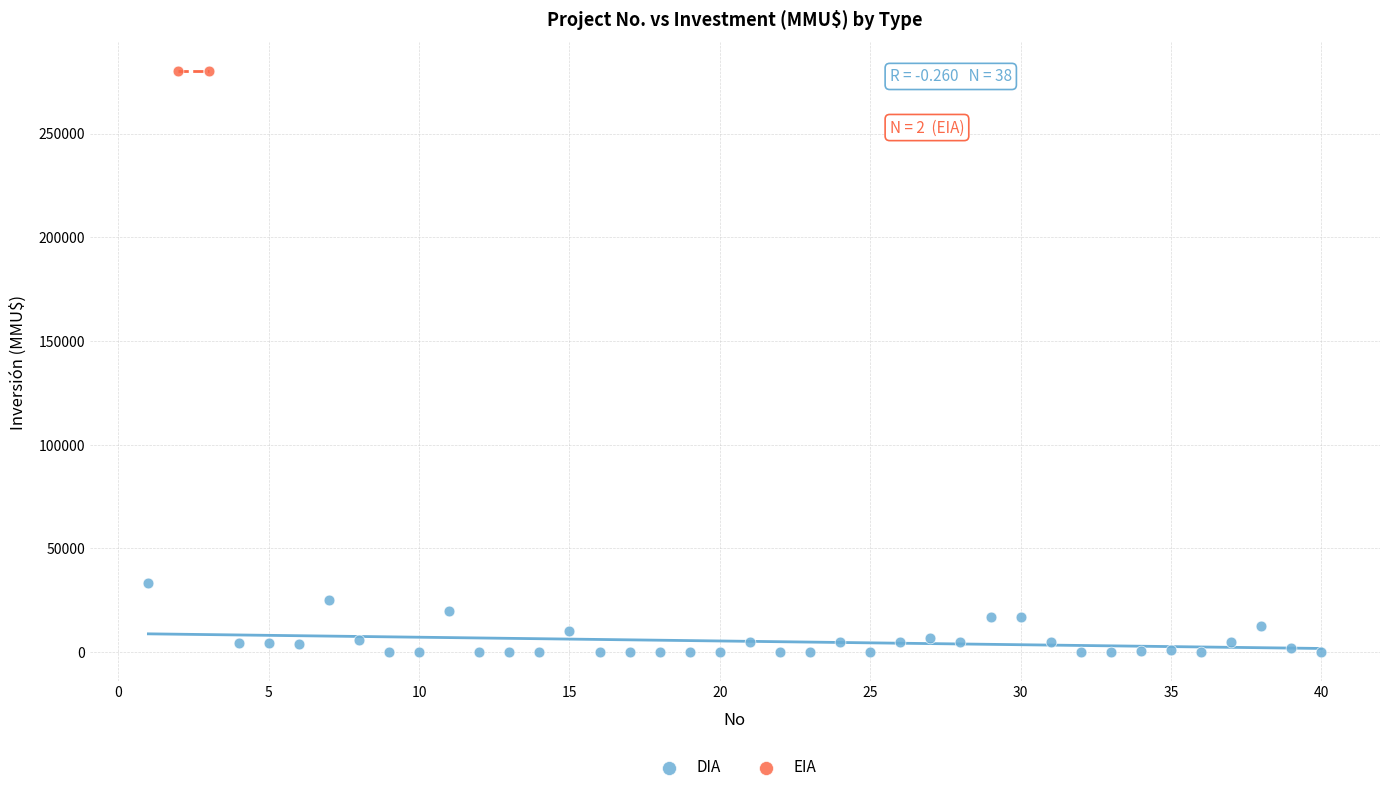

What are all the series names shown in the legend?

DIA, EIA